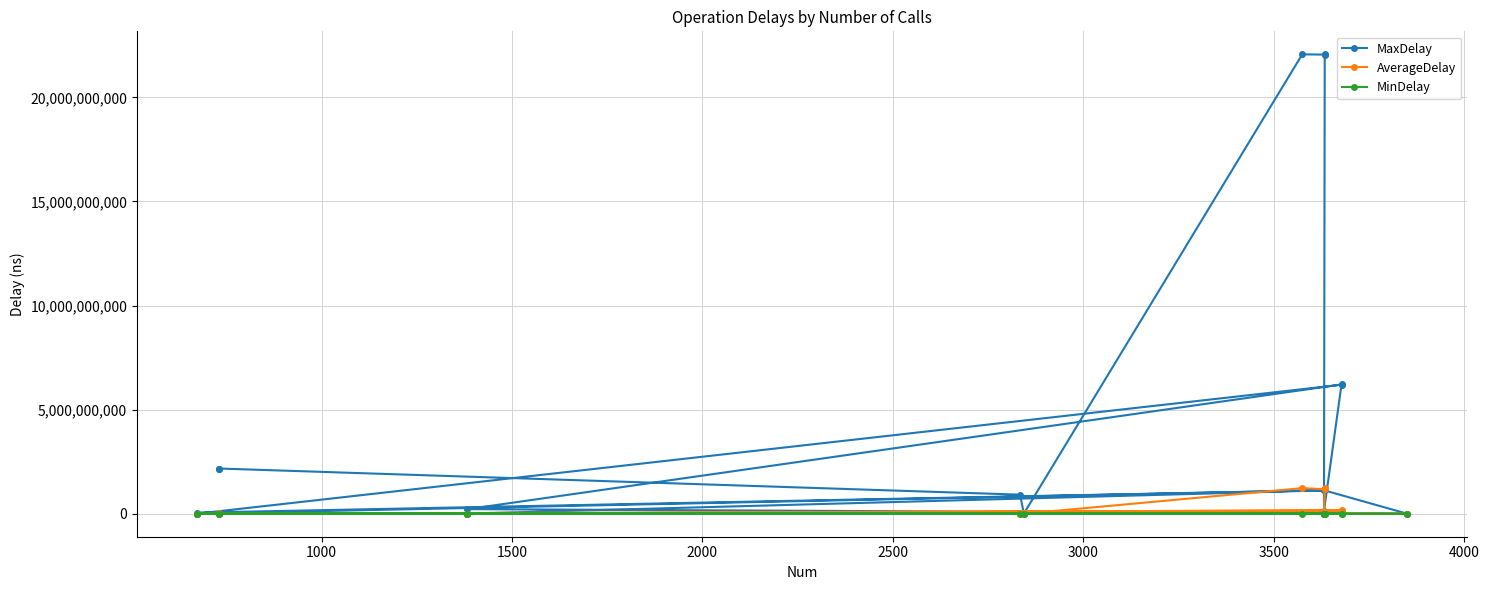

How many data points does each series have?

17